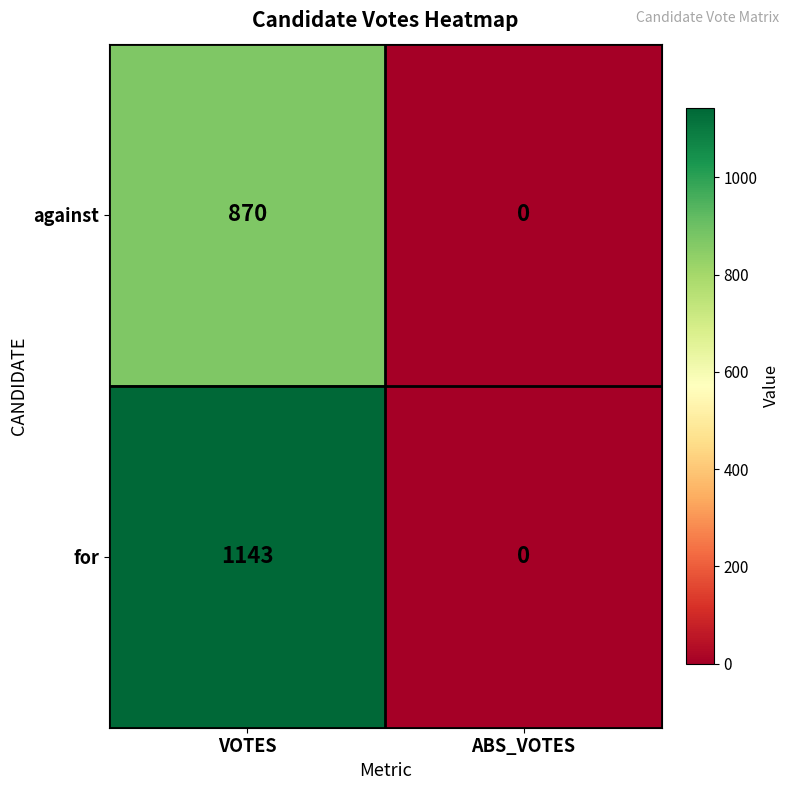

The for series shows 451 at ABS_VOTES. True or false?

False